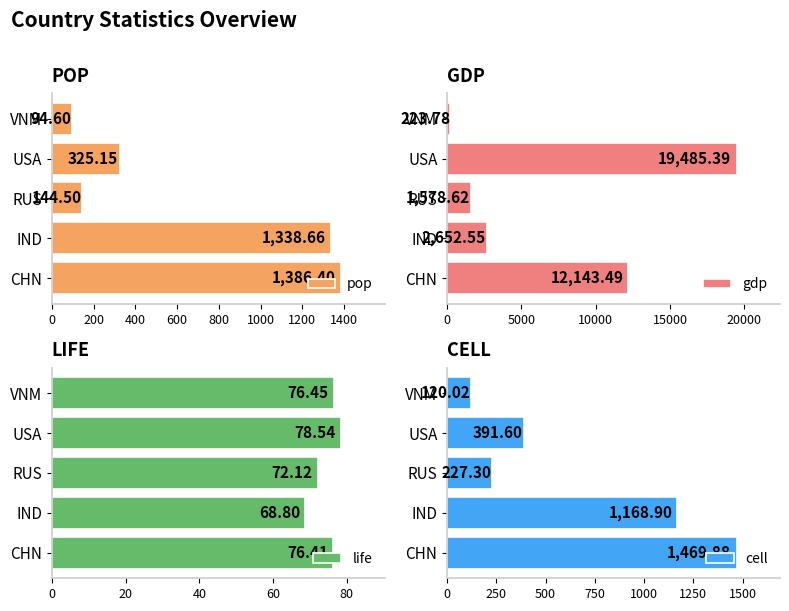

How many bars are there in total?

20